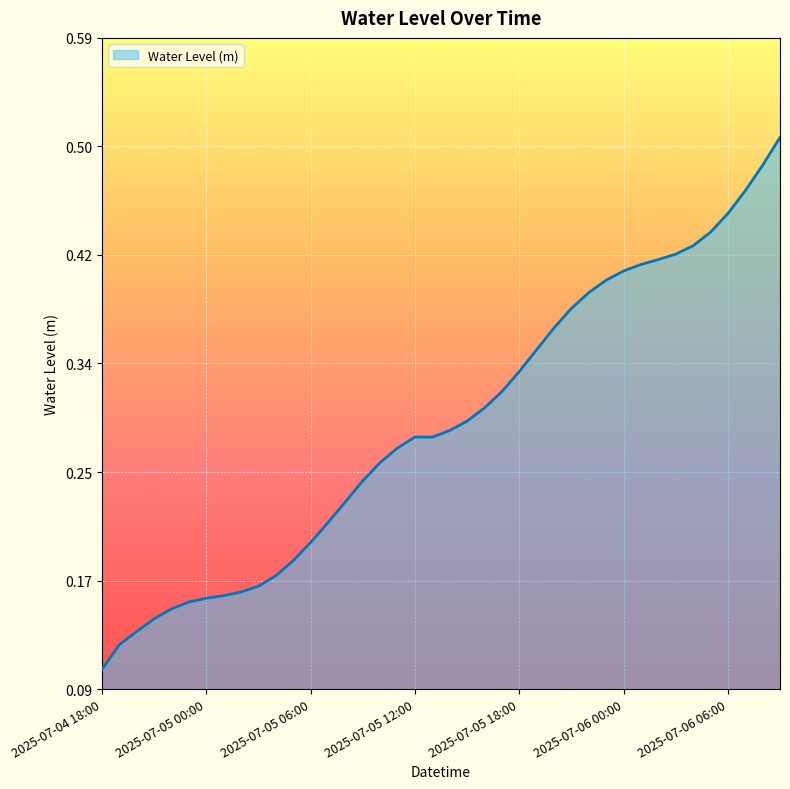

Does the chart have visible grid lines?

Yes